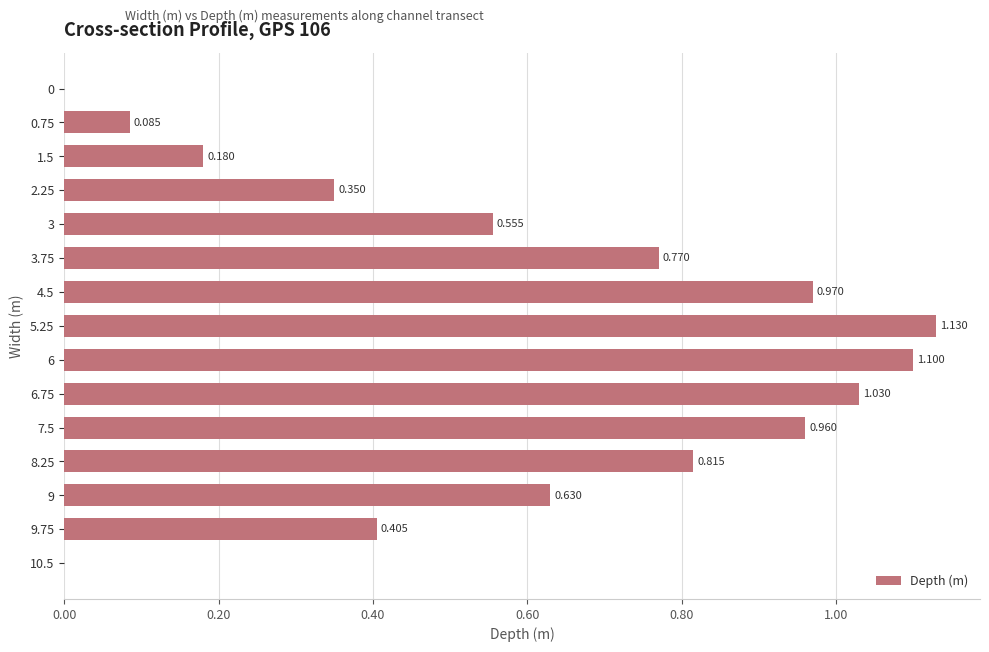

What is the difference between the second highest and minimum values?

1.1